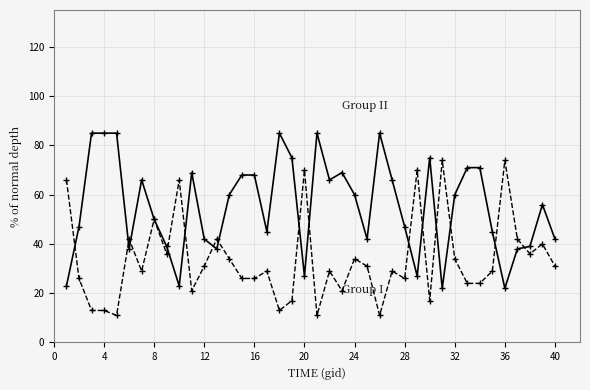

What is the minimum value shown in the chart?

11